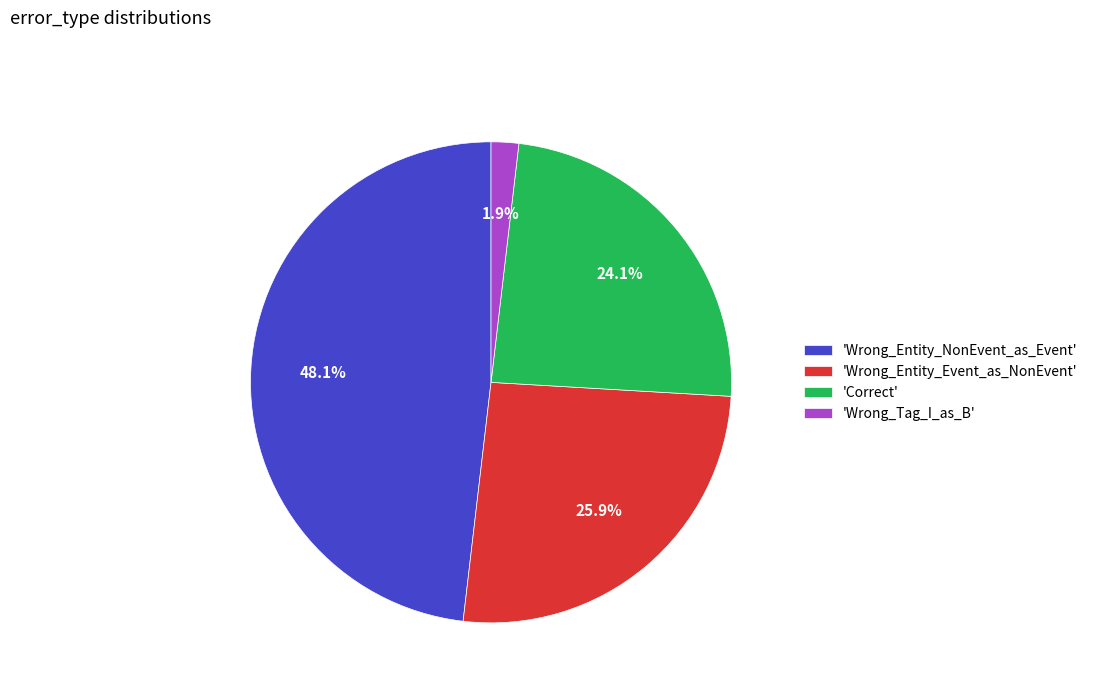

Rank the categories by value from lowest to highest.

'Wrong_Tag_I_as_B', 'Correct', 'Wrong_Entity_Event_as_NonEvent', 'Wrong_Entity_NonEvent_as_Event'